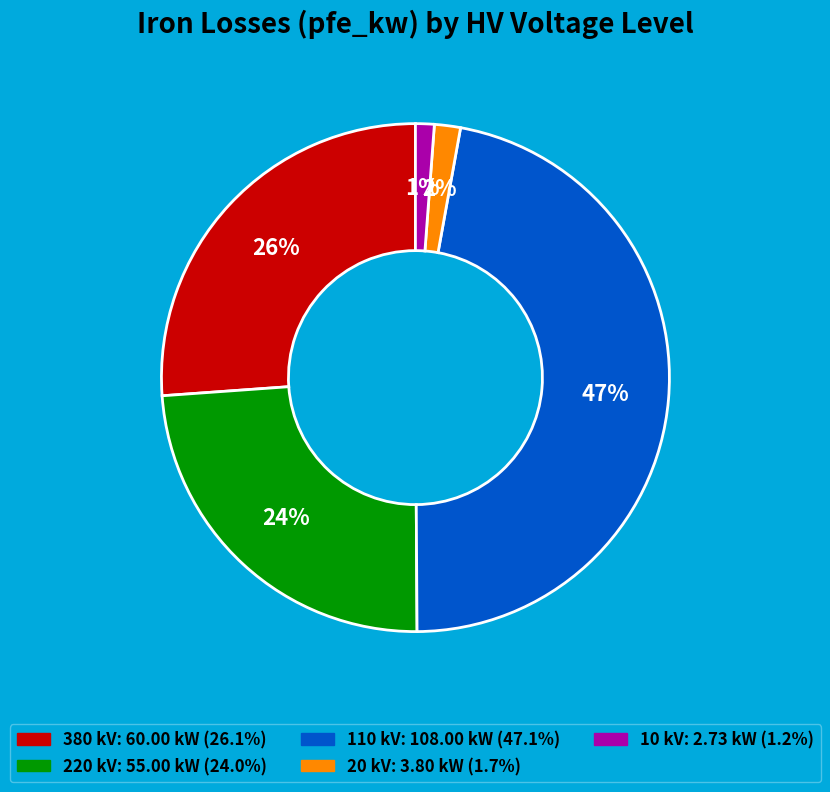

Is there a majority slice in this chart?

No